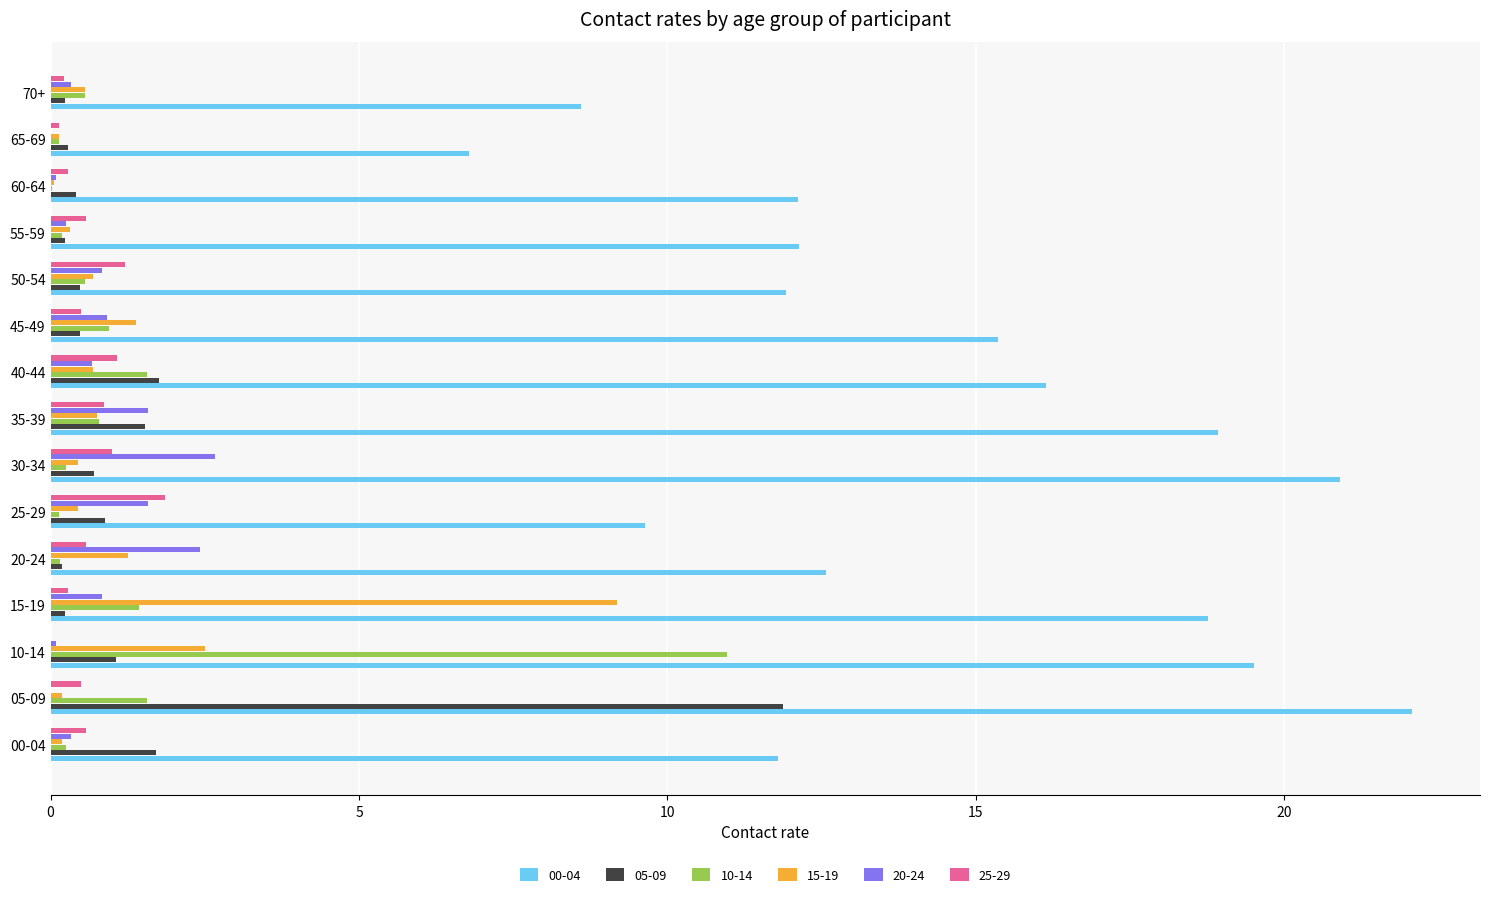

Which category has the highest value in the 15-19 series?

15-19